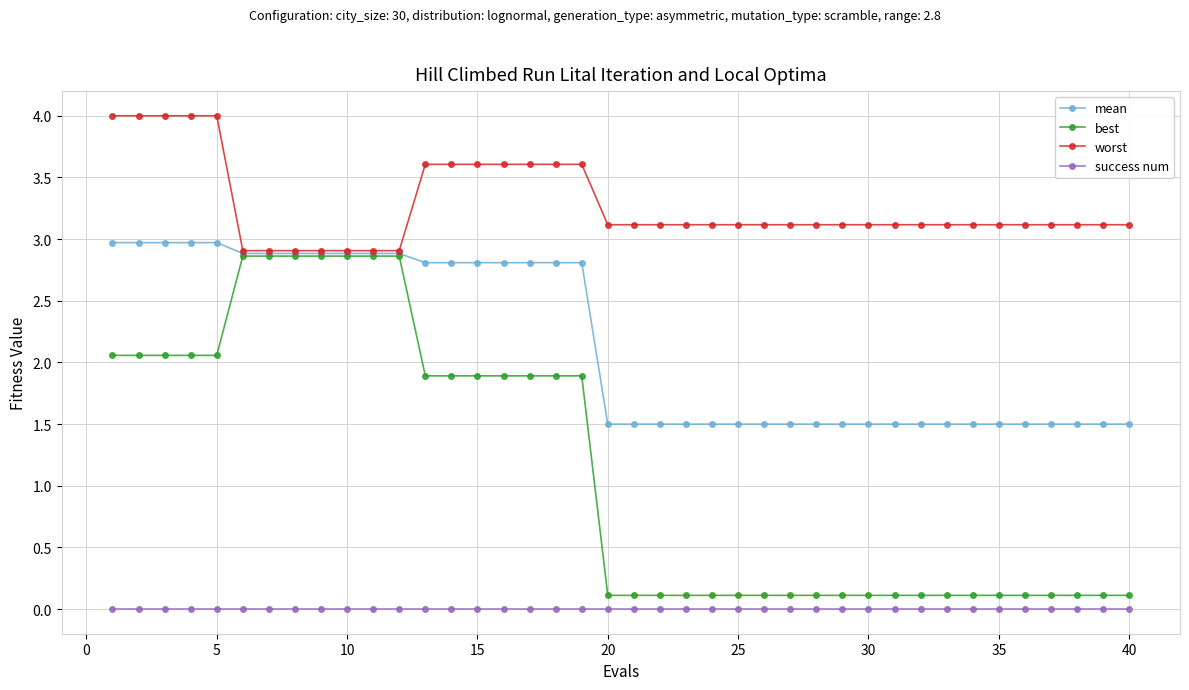

What is the maximum value for best?

2.9